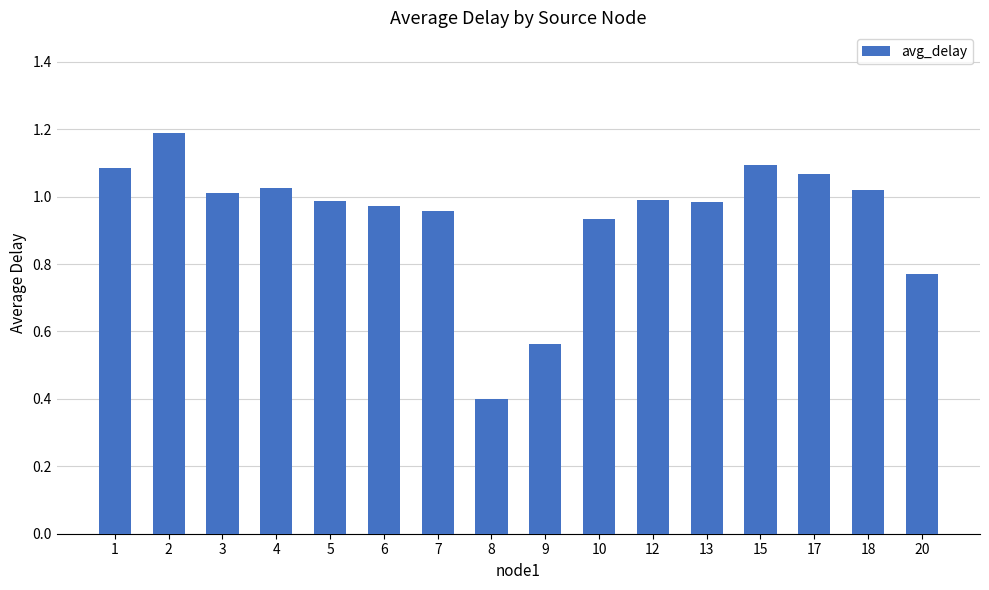

At which category does the chart reach its peak across all series?

2